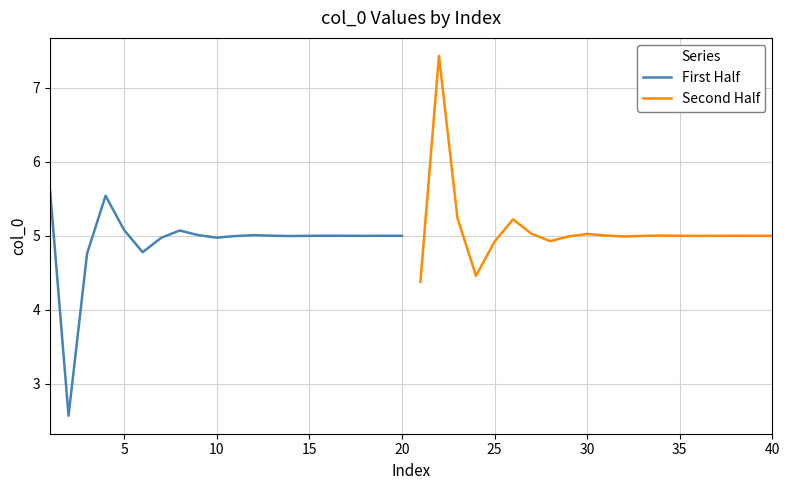

Count the number of categories in the chart.

20